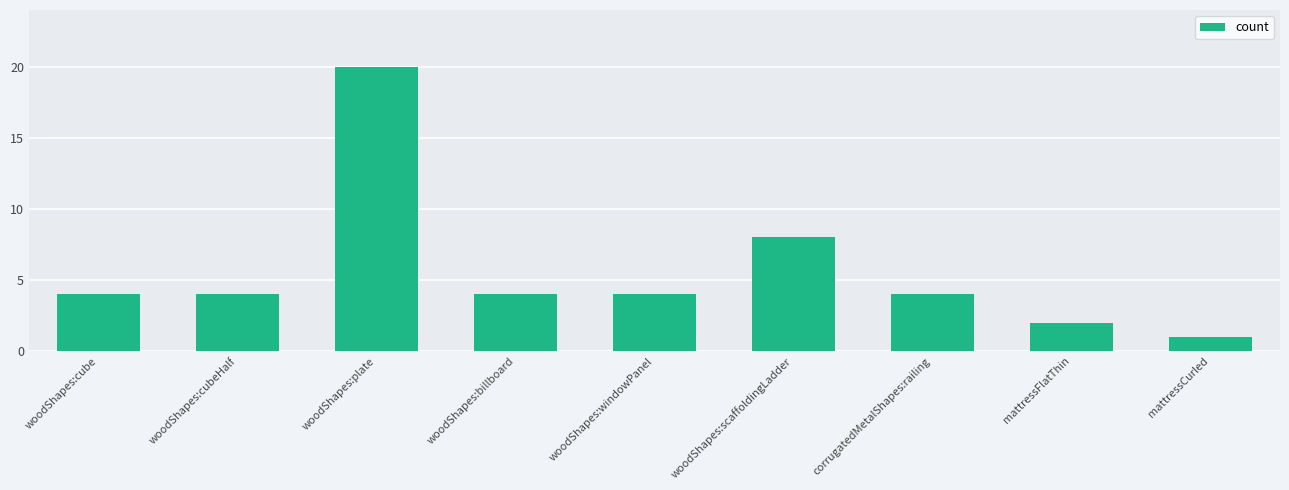

What is the change in value from woodShapes:cubeHalf to woodShapes:scaffoldingLadder?

+4